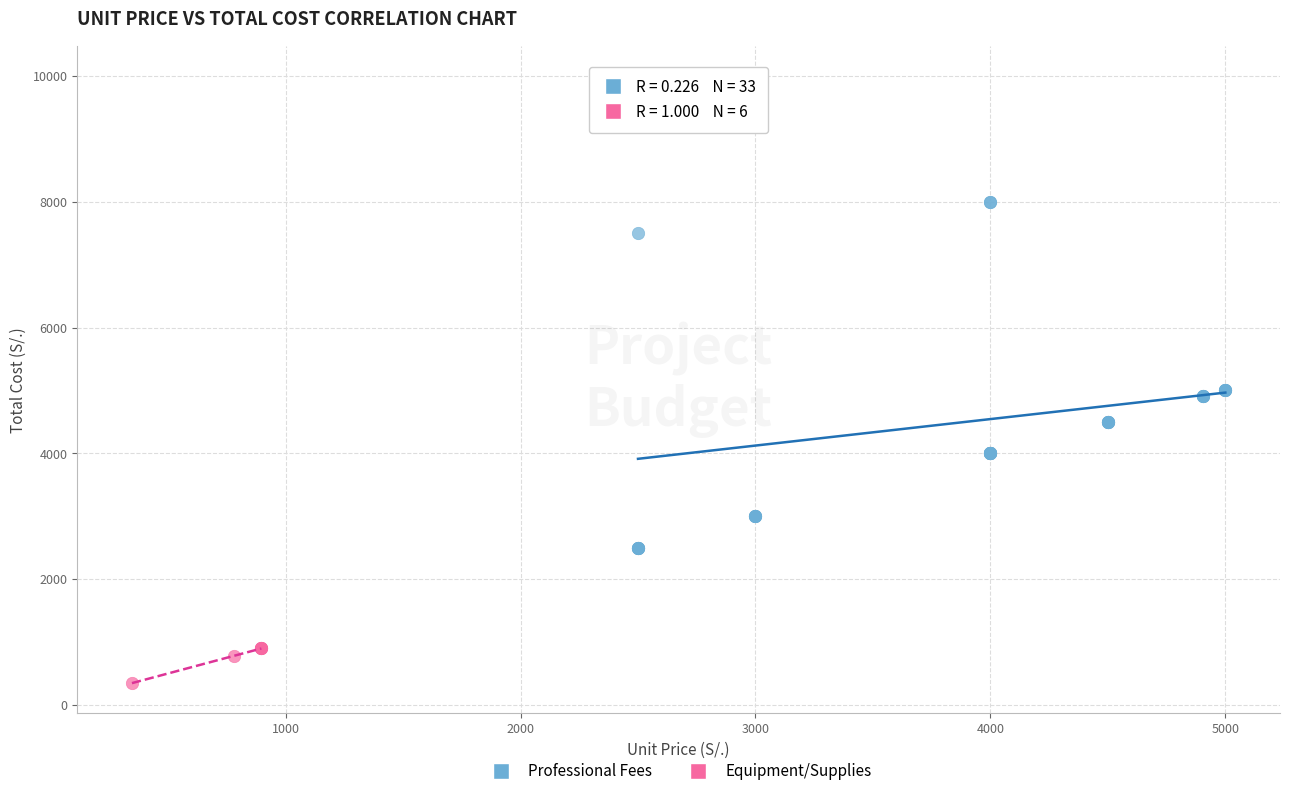

Which series contains the lowest Y value?

Equipment/Supplies